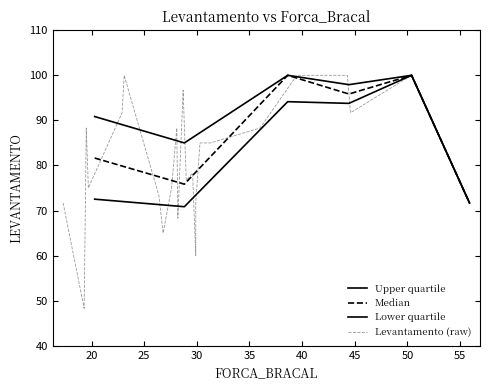

How many interior local peaks (higher than both neighbors) does the data have?

6